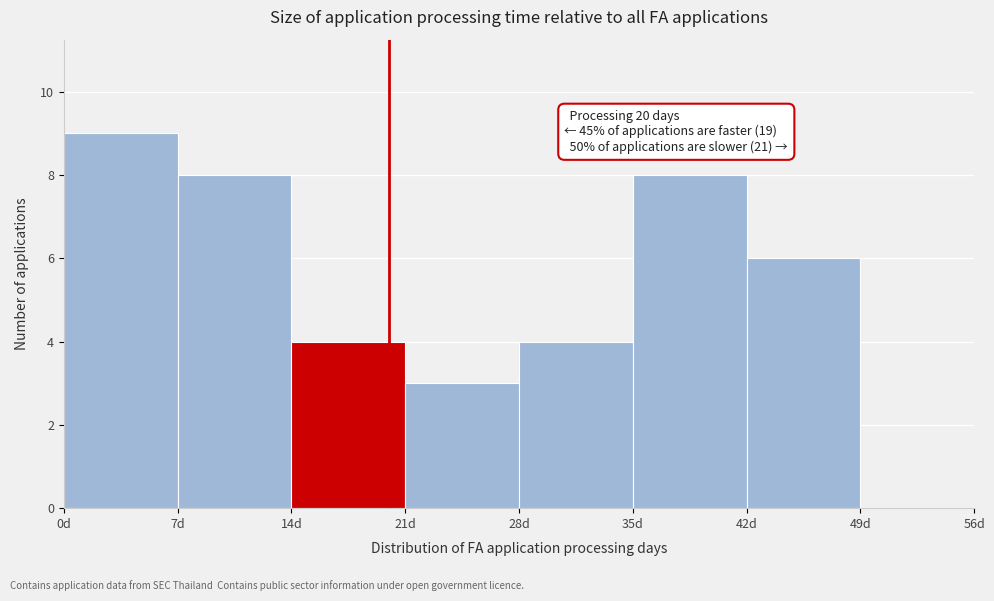

Over which range of the x-axis is the bar tallest?

0 to 7